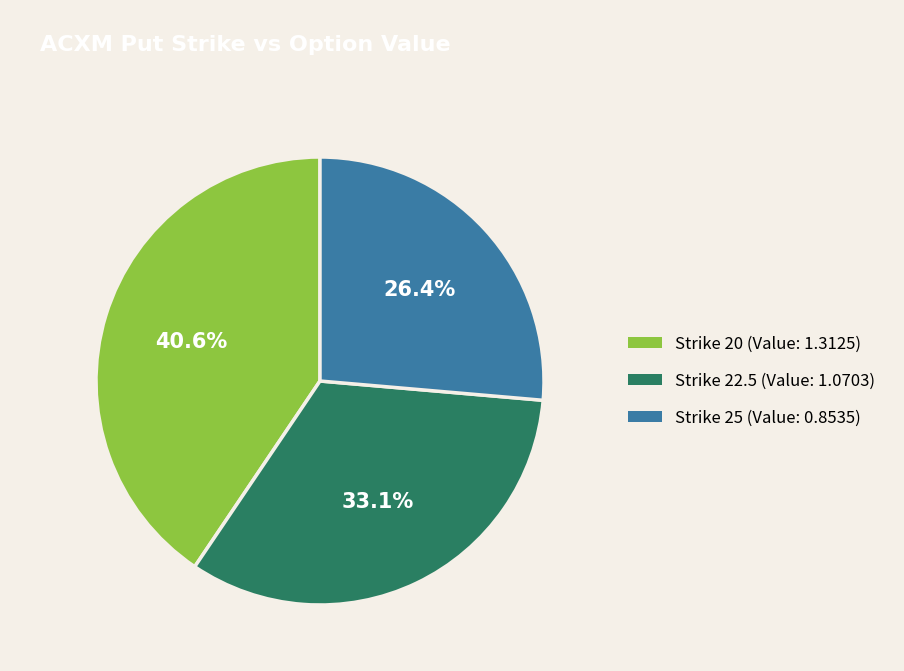

Is there a majority slice in this chart?

No